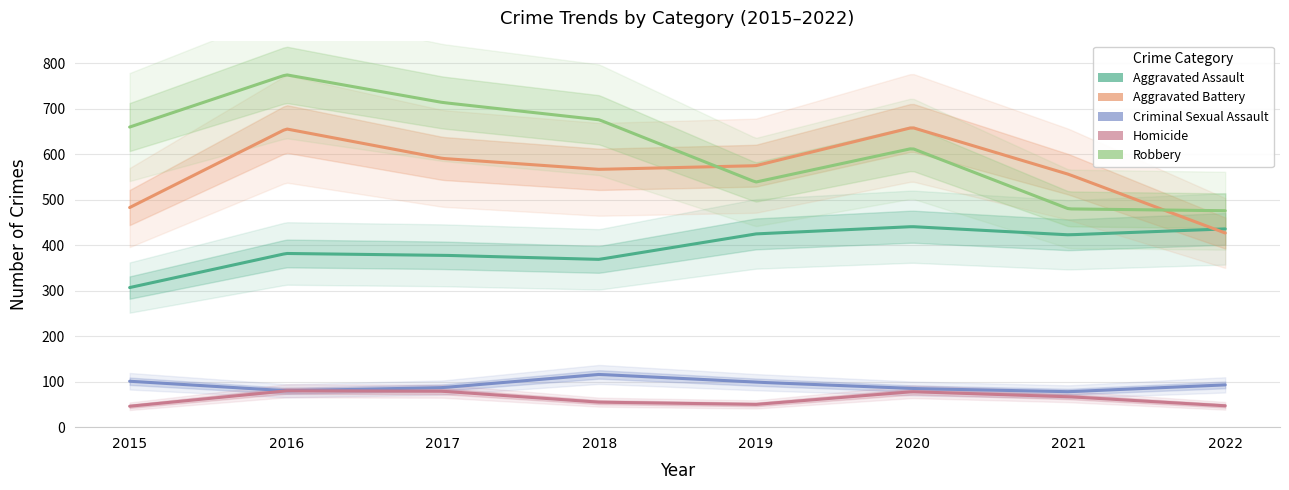

Does the chart display data point markers on the line(s)?

No